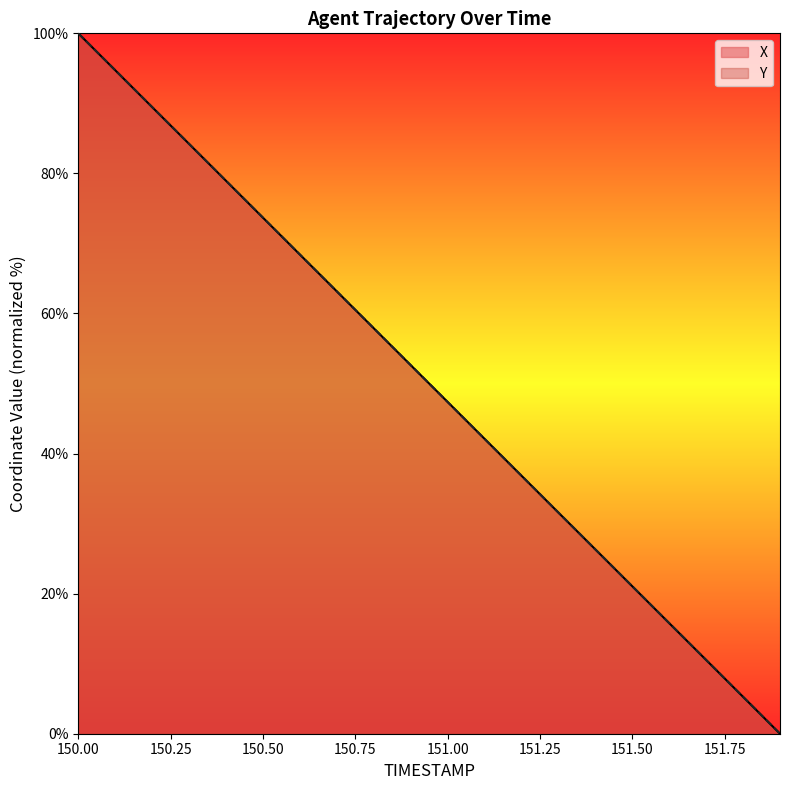

True or false: X has more than 0 interior local peaks.

False